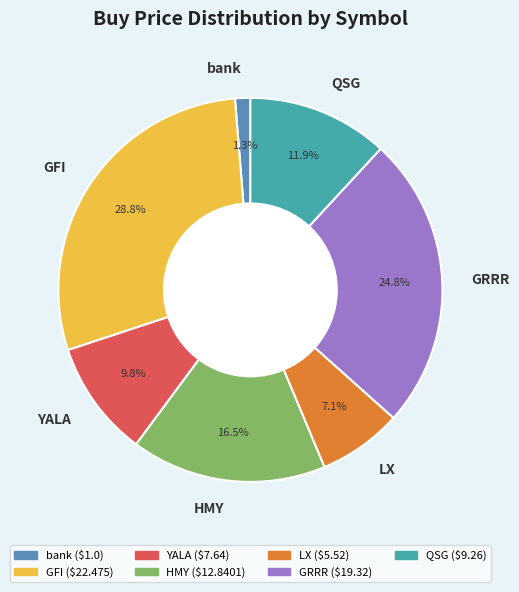

Which slice is the largest?

GFI